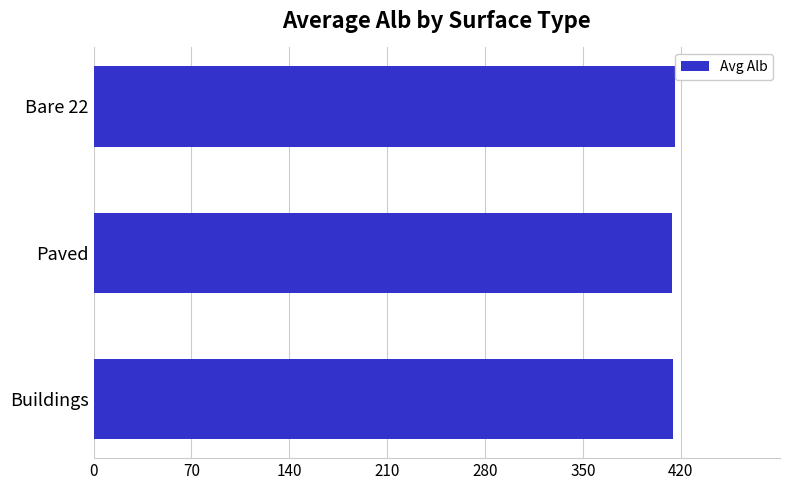

Approximately how many times larger is the value at Paved compared to Bare 22?

1.0